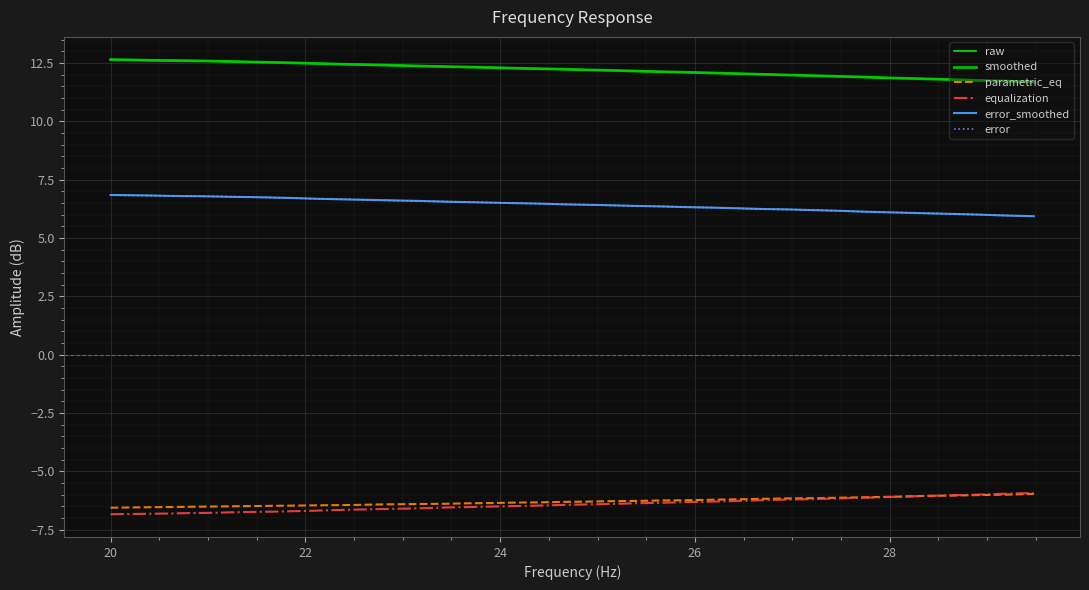

At how many categories does at least one series exceed 5?

40